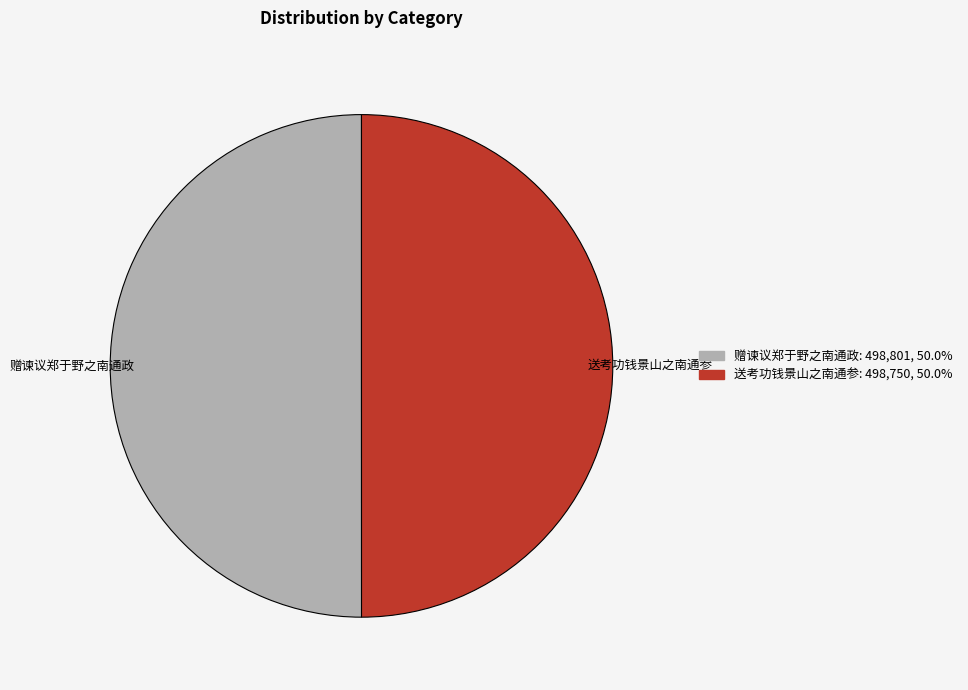

Is the sum of 送考功钱景山之南通参 and 赠谏议郑于野之南通政 greater than half?

Yes